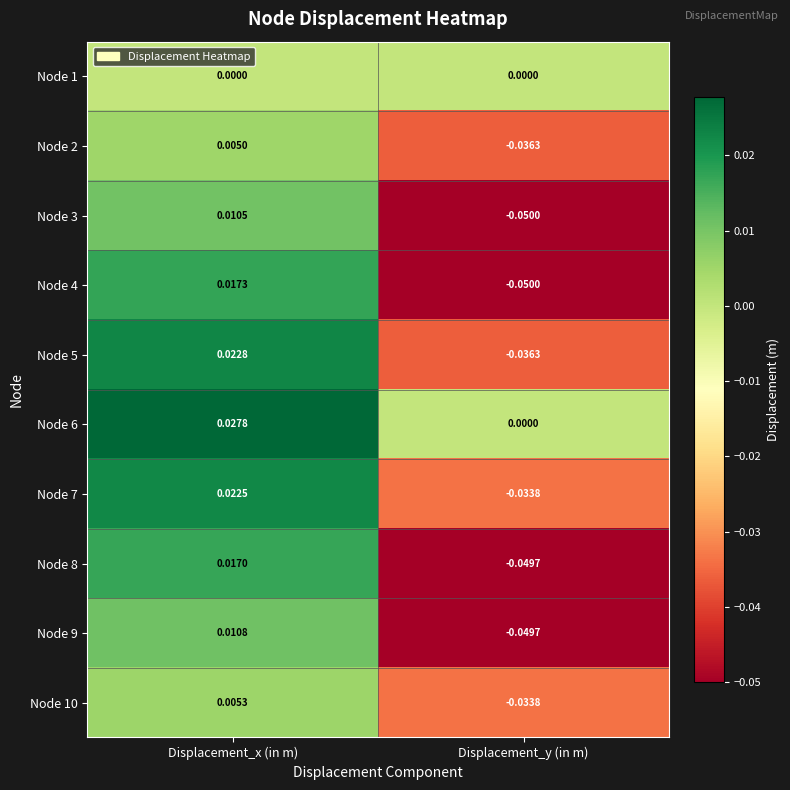

At which category is the sum across all series the highest?

Displacement_x (in m)